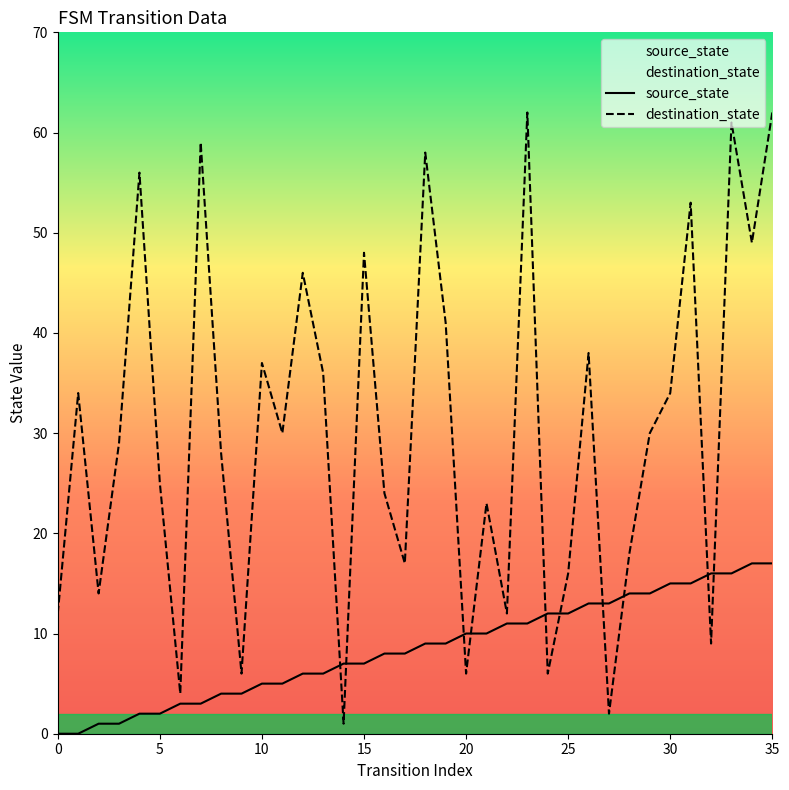

True or false: destination_state has more than 0 points higher than both neighbors.

True